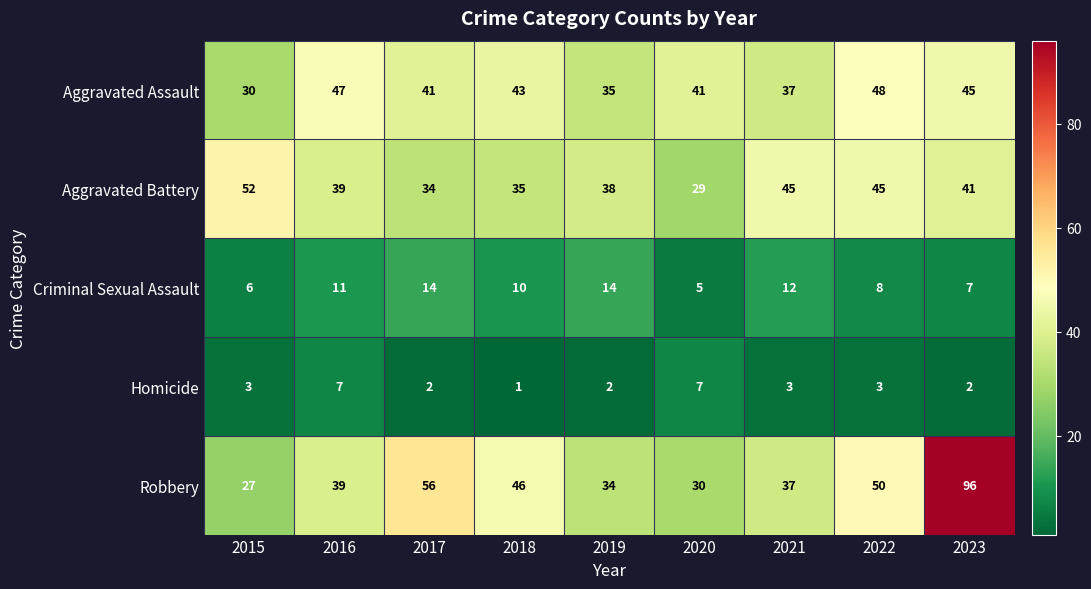

Which series has the largest total across all categories?

Robbery